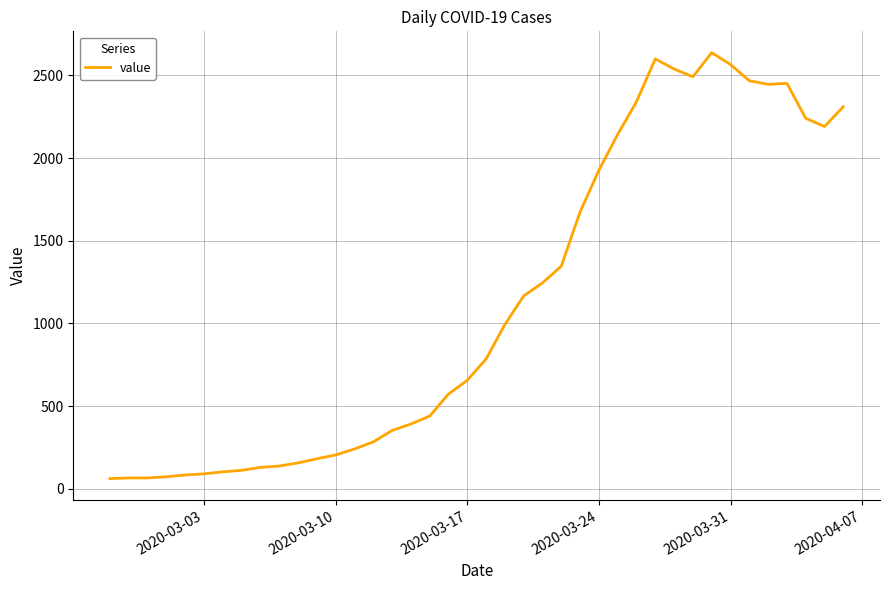

What is the difference between the maximum and minimum values?

2577